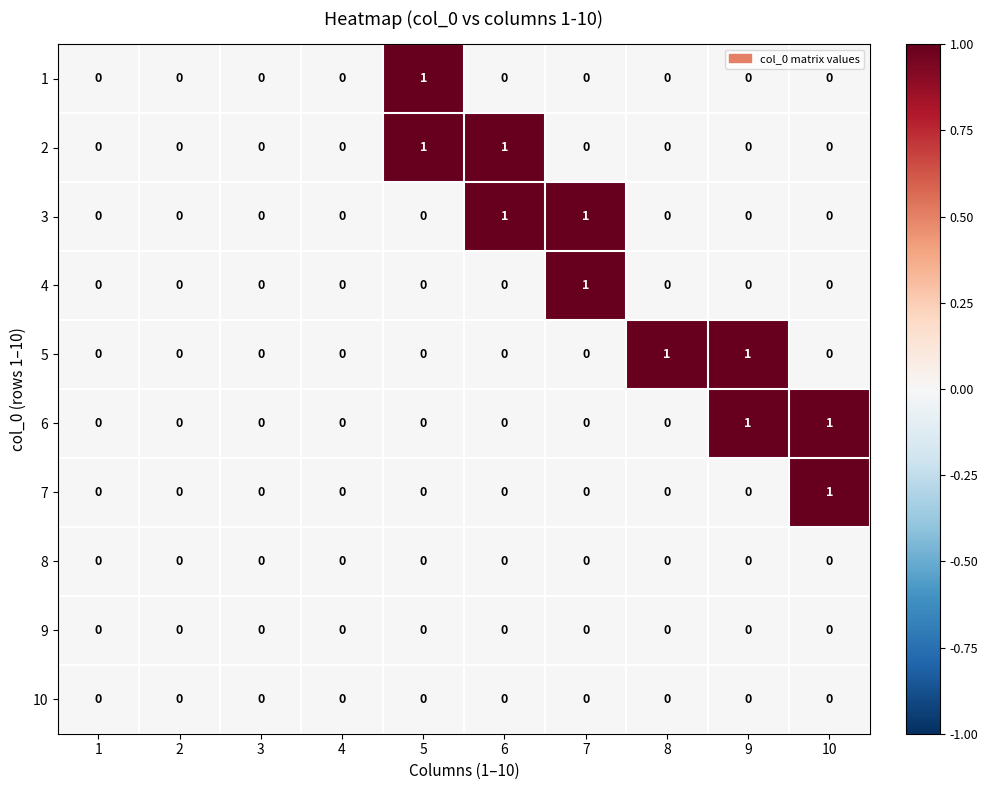

How many categories are shown in the chart?

10